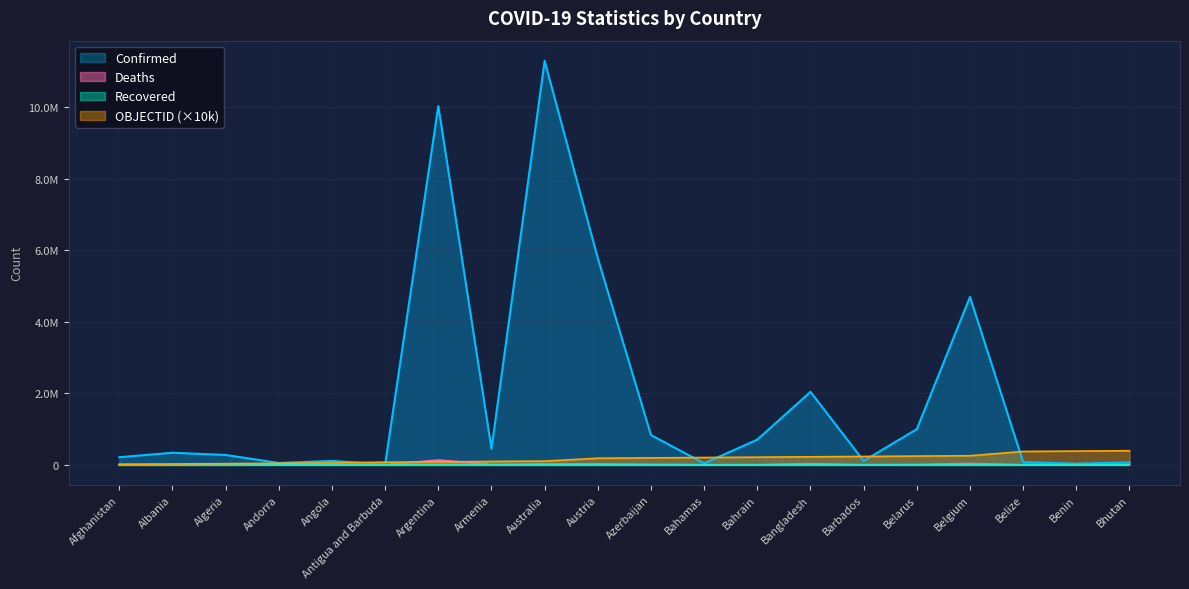

What is the difference between the highest and lowest values at Bangladesh?

2008065